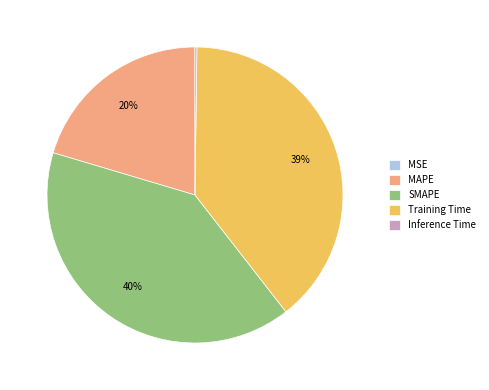

To the nearest percent, what is the average slice percentage?

20%